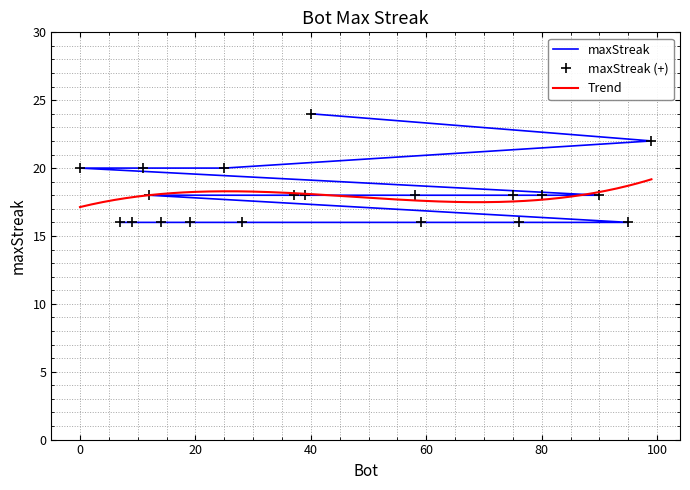

True or false: the data shows 5 at 14.

False